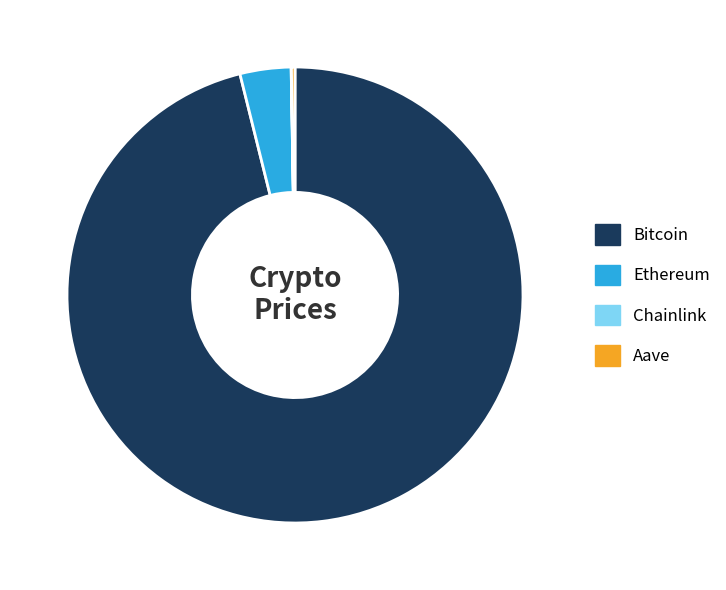

True or false: Ethereum accounts for 4% of the total.

True